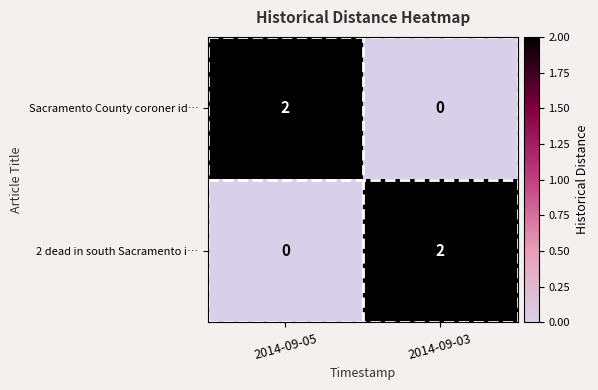

At which label does Sacramento County coroner id… reach its minimum?

2014-09-03